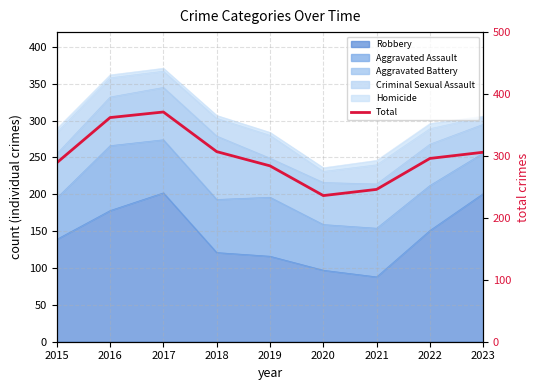

Reading left to right, what are all the values shown in this chart?

289	362	371	307	284	236	246	296	306